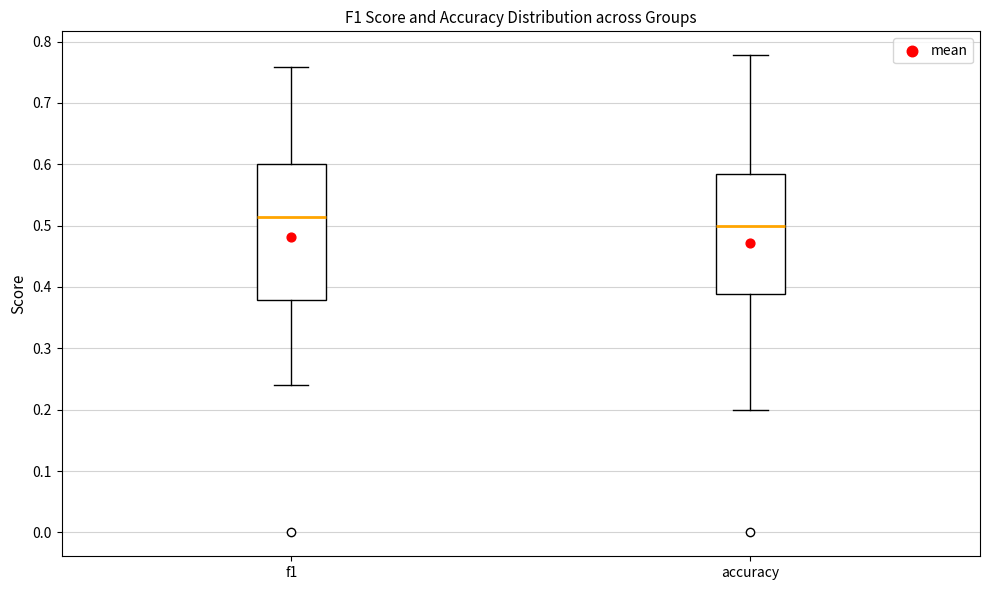

Reading left to right, transcribe this box plot: for each box, give where its median line is, the range the box spans, and where its two whiskers end, as read against the y-axis. The values are not printed on the chart, so give them approximately, as read against the axis.

f1: median 0.51, box 0.38 to 0.60, whiskers 0.24 to 0.76
accuracy: median 0.50, box 0.39 to 0.58, whiskers 0.20 to 0.78